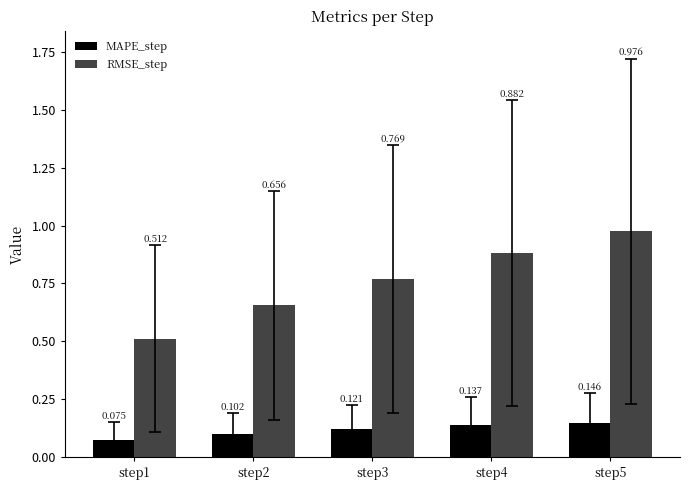

Which series has the largest range (max minus min)?

RMSE_step